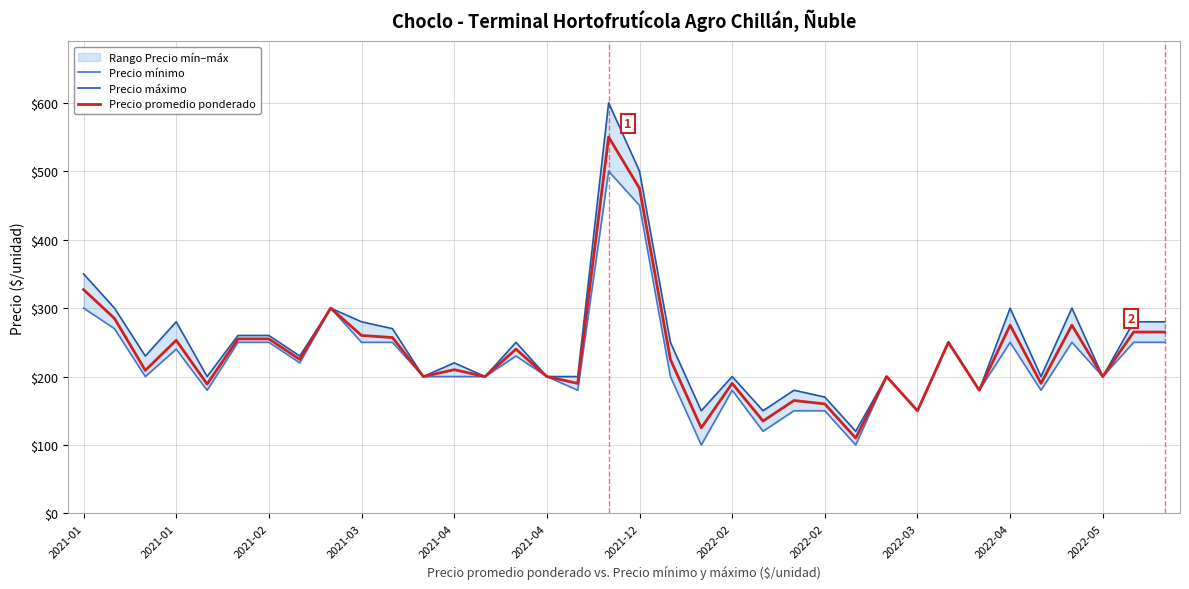

How many values in the Precio mínimo series are below 200?

11